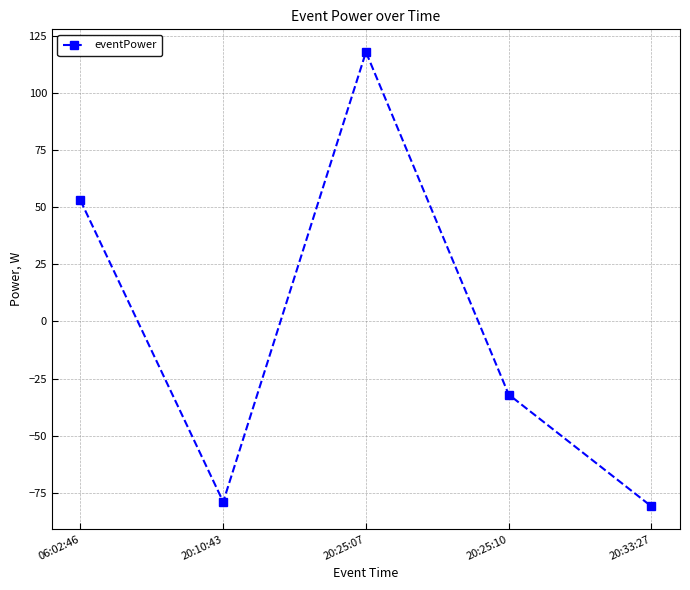

What is the difference between the maximum and second lowest values?

197